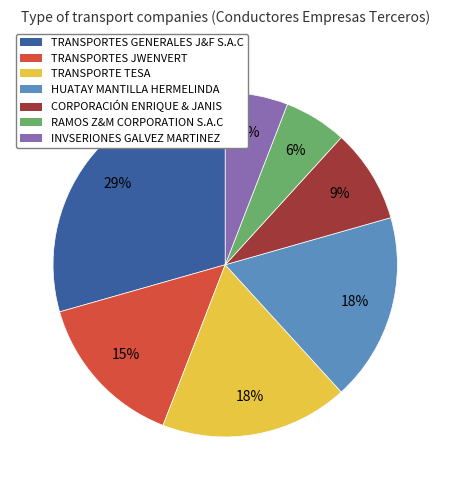

Combined, do CORPORACIÓN ENRIQUE & JANIS and TRANSPORTE TESA account for over 50%?

No